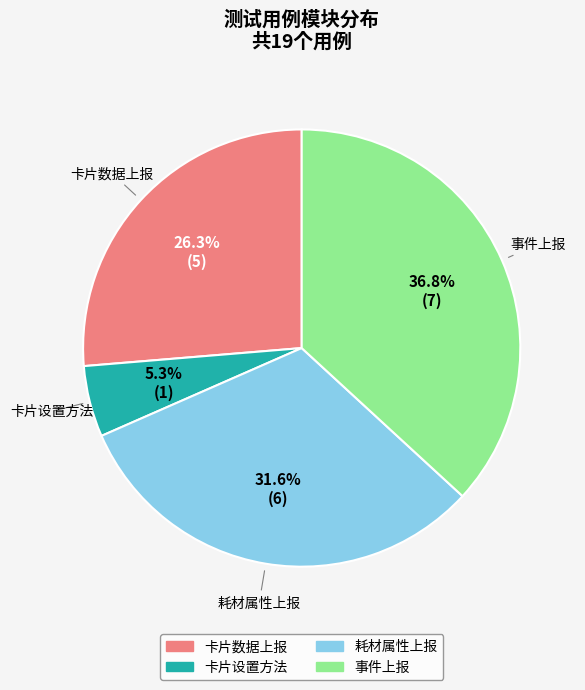

Does 耗材属性上报 represent more than half of the total?

No